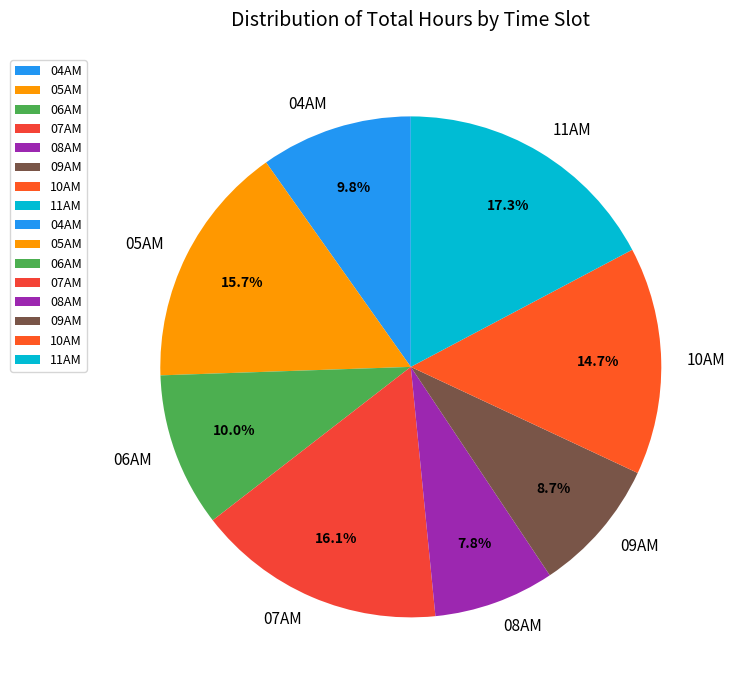

Which category has the biggest portion of the pie?

11AM